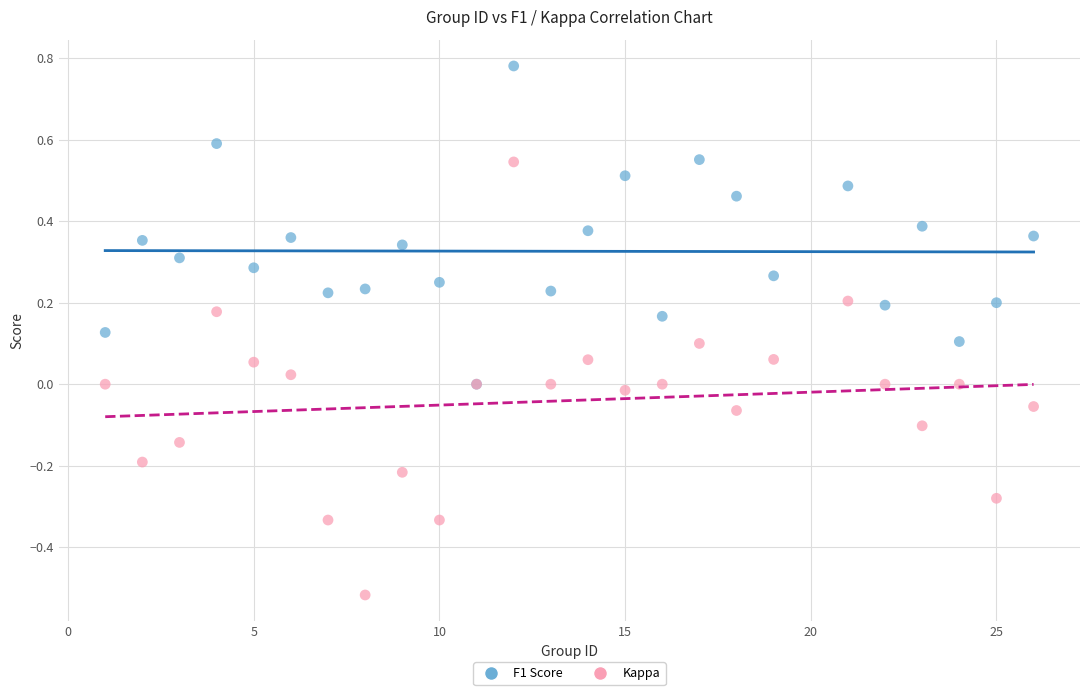

What are all the series names shown in the legend?

F1 Score, Kappa